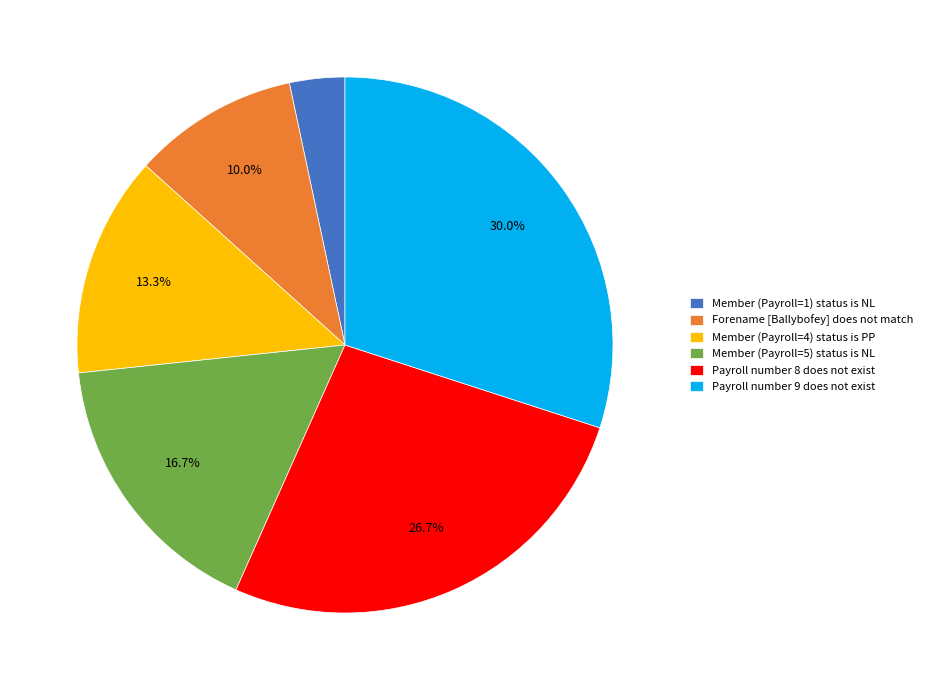

Approximately how many times larger is the value at Member (Payroll=4) status is PP compared to Payroll number 9 does not exist?

0.4